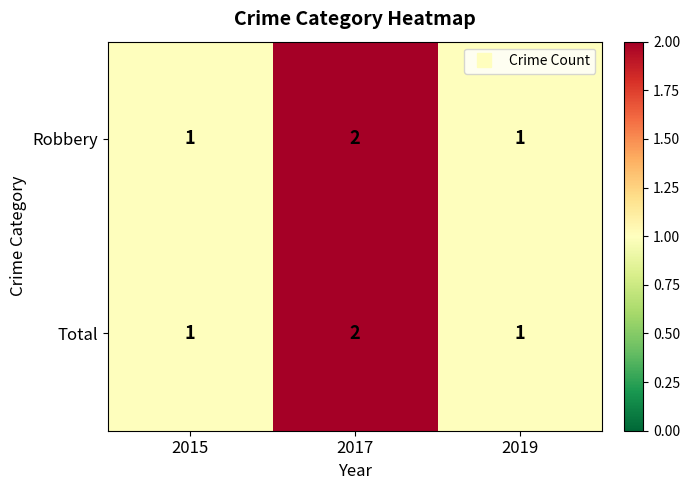

At which label does Robbery reach its peak?

2017